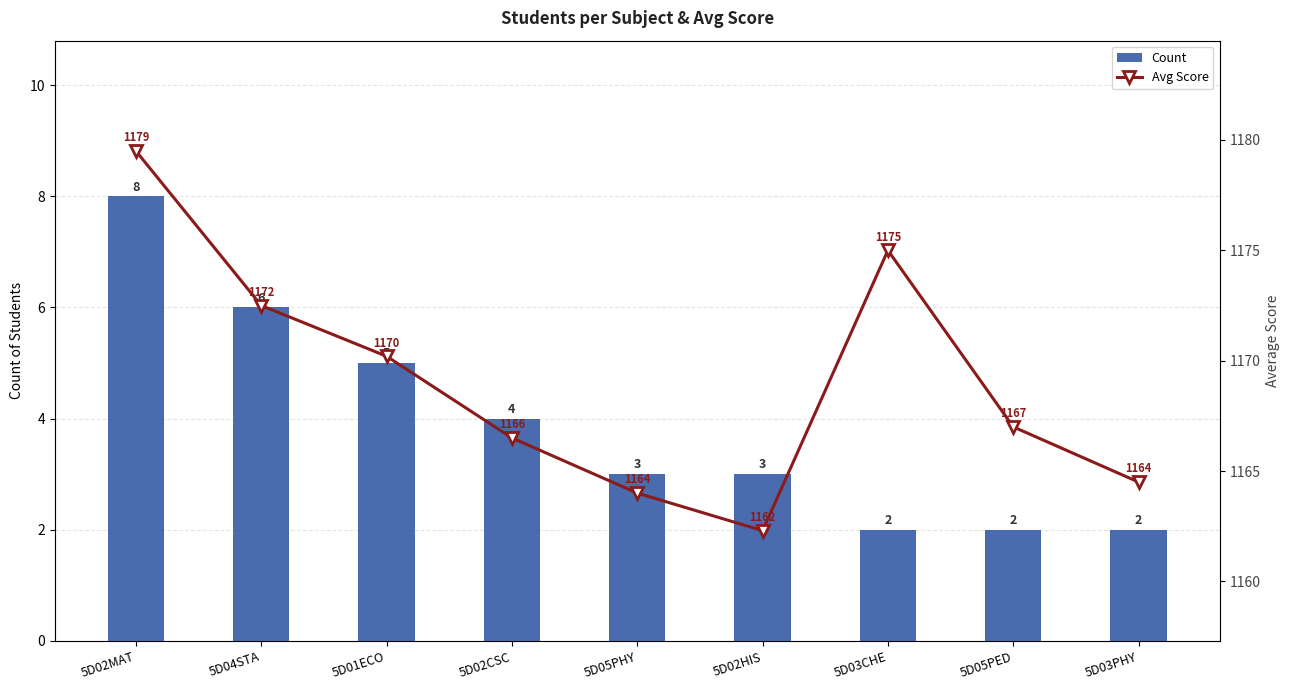

Count the Count values in the range 2 to 5.

7